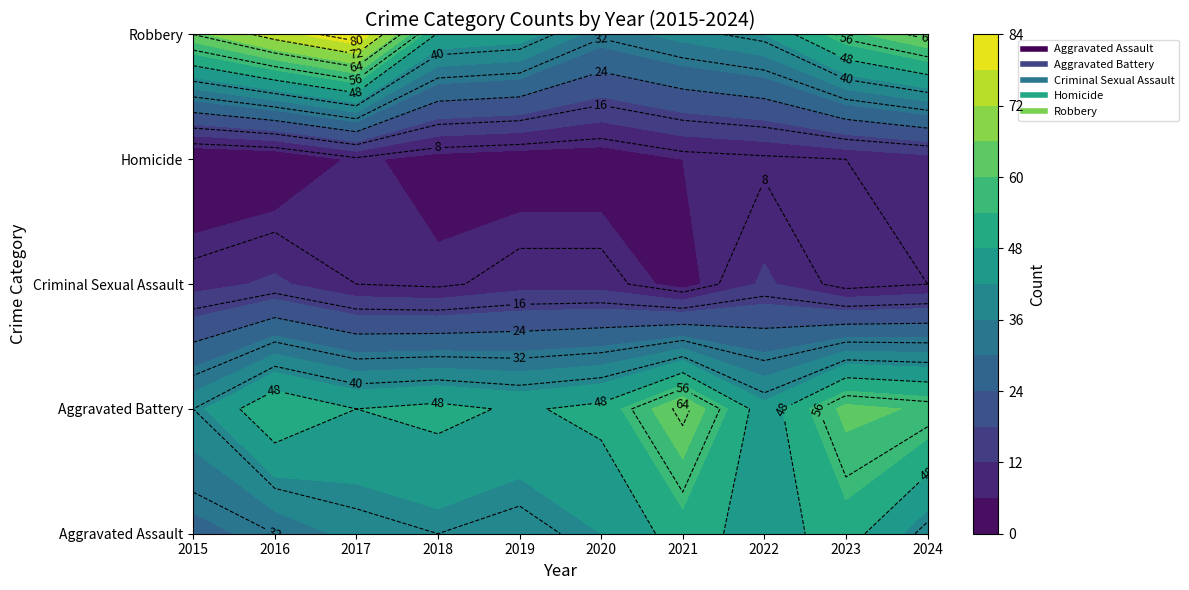

What is the highest value of the Homicide series?

10